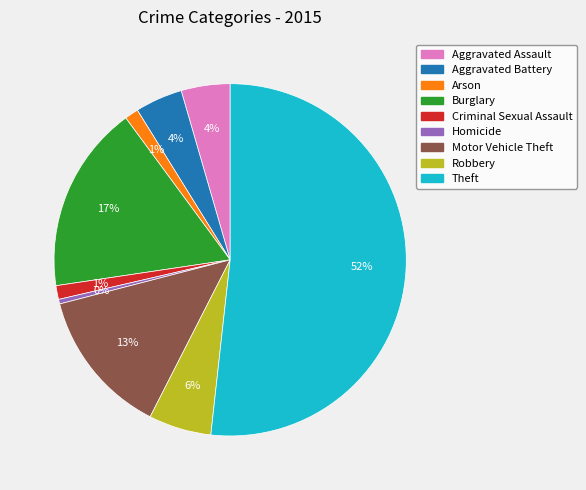

To the nearest percent, what is the difference between the Aggravated Assault and Homicide slice percentages?

4%